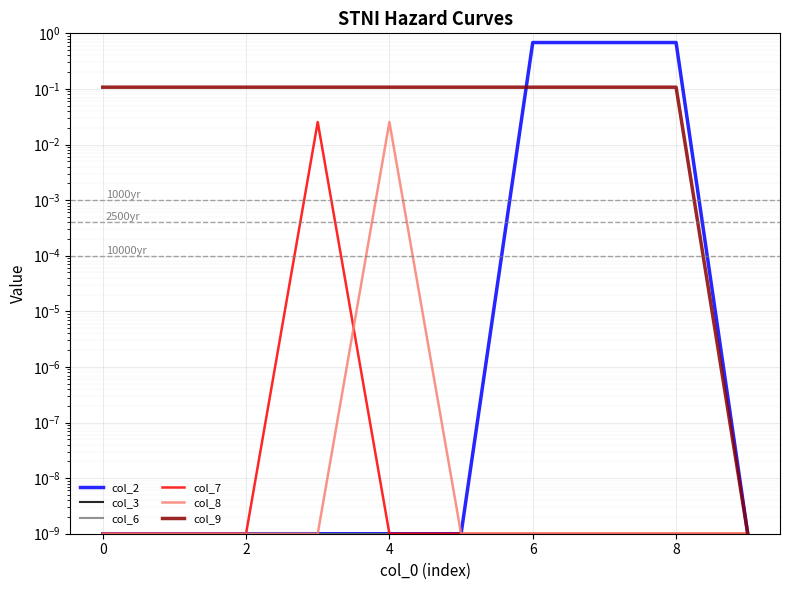

How many lines are shown in the chart?

6